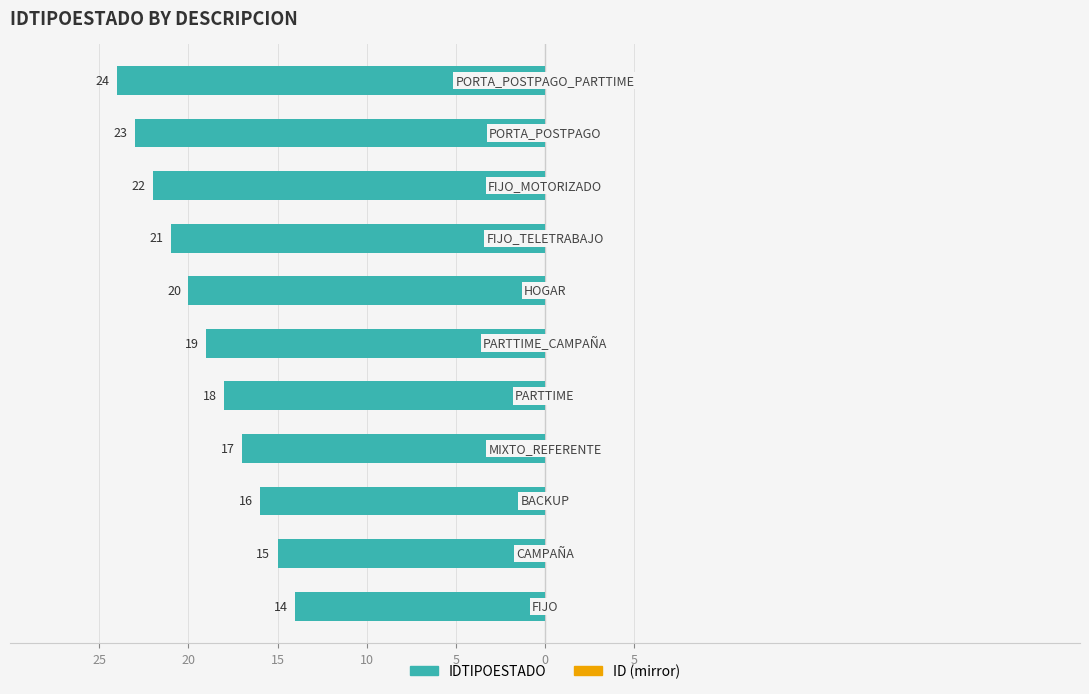

Are the bars horizontal?

Yes